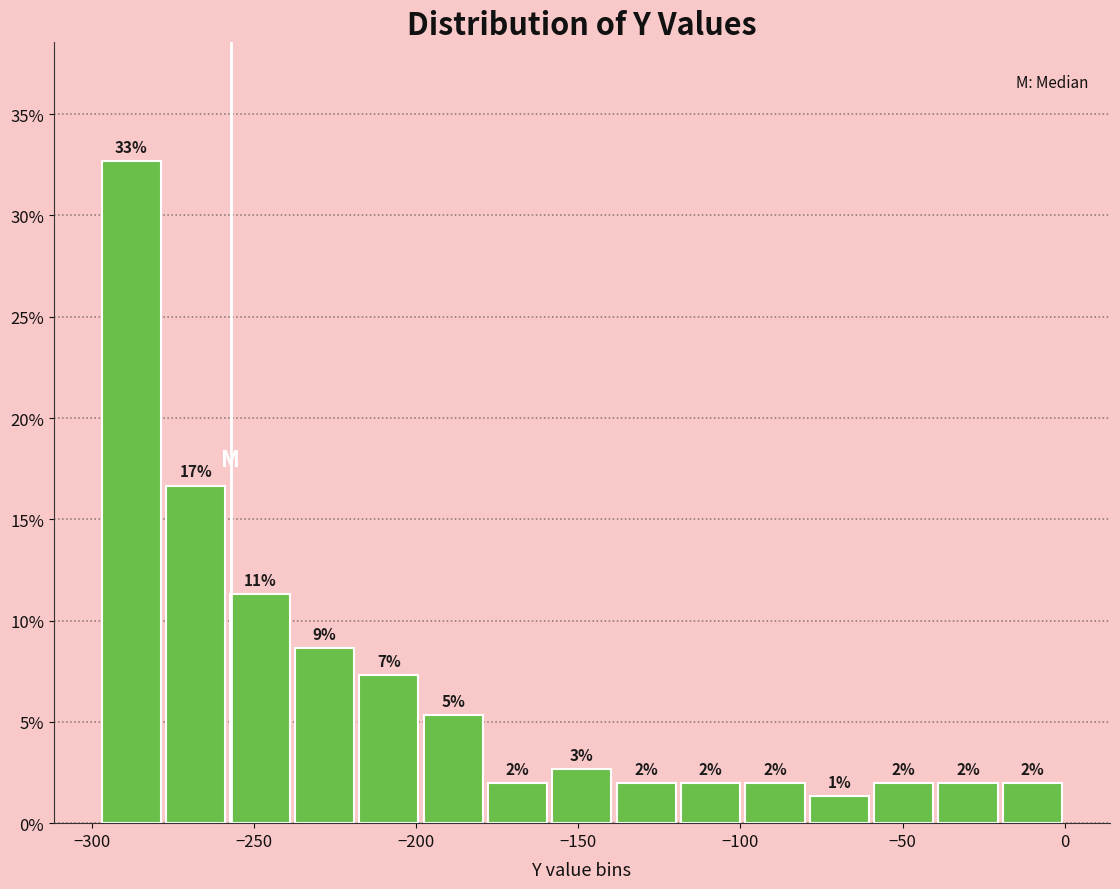

Around what value on the x-axis is the tallest bar? Give the approximate position of its centre, as read against the axis.

-290